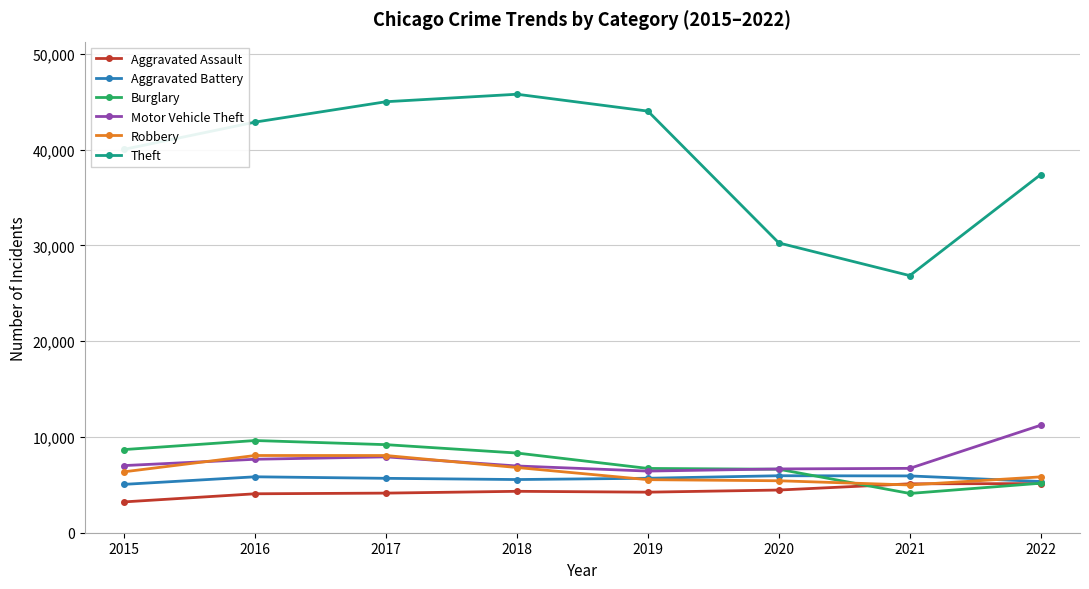

What is the value of the Burglary point at the 8th from the left?

5170